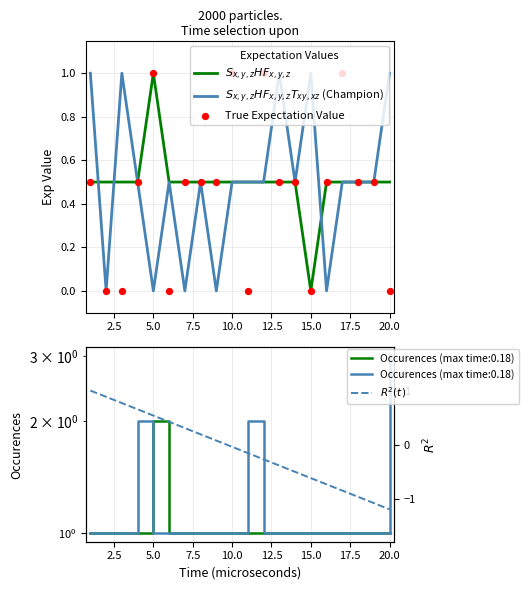

Is the value of $R^2(t)$ at 22.5 greater than the value of True Expectation Value at 7.5?

No